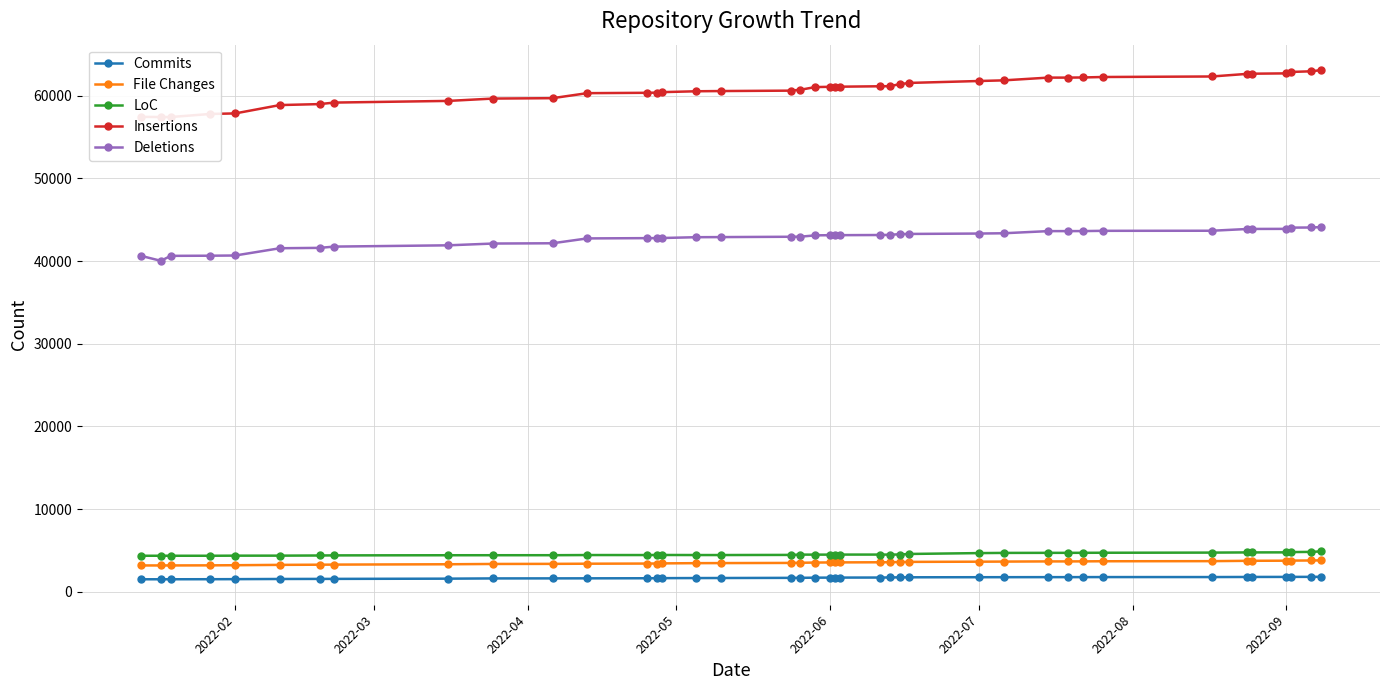

True or false: Insertions and LoC intersect in this chart.

False